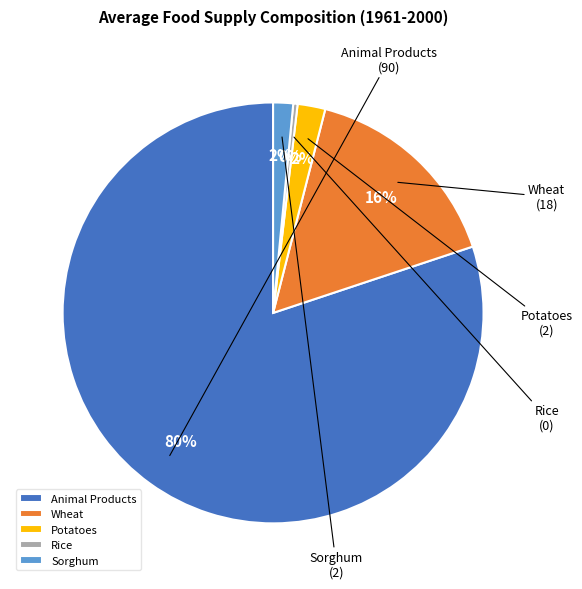

What is the smallest slice in the pie chart?

Rice